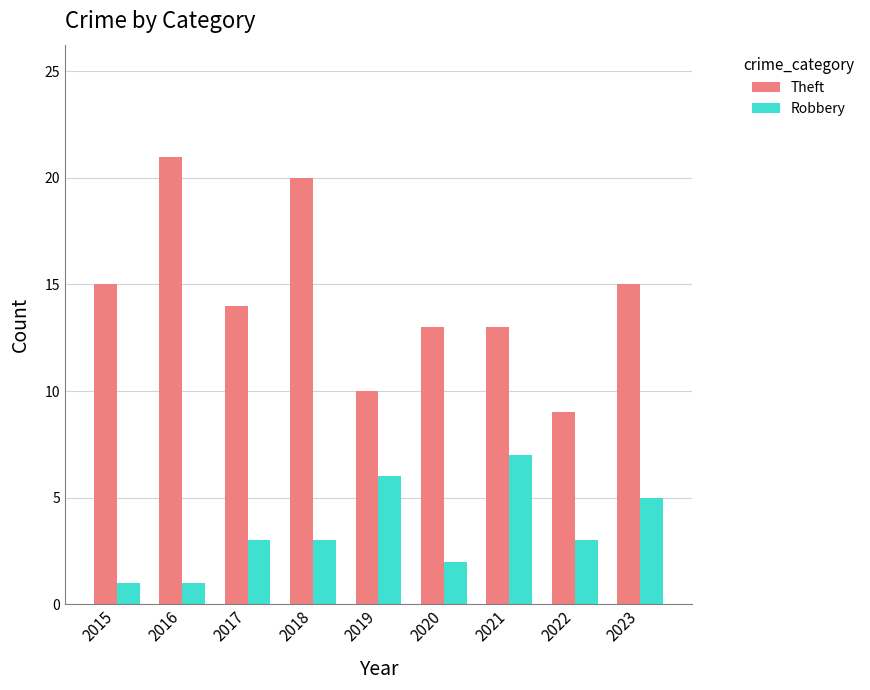

Is the value of Theft at 2023 greater than the value of Robbery at 2023?

Yes